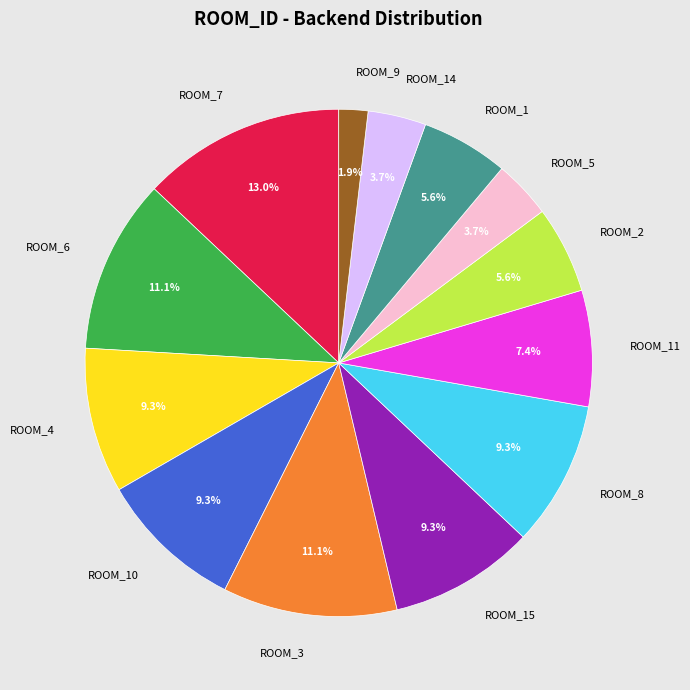

Which category has the biggest portion of the pie?

ROOM_7